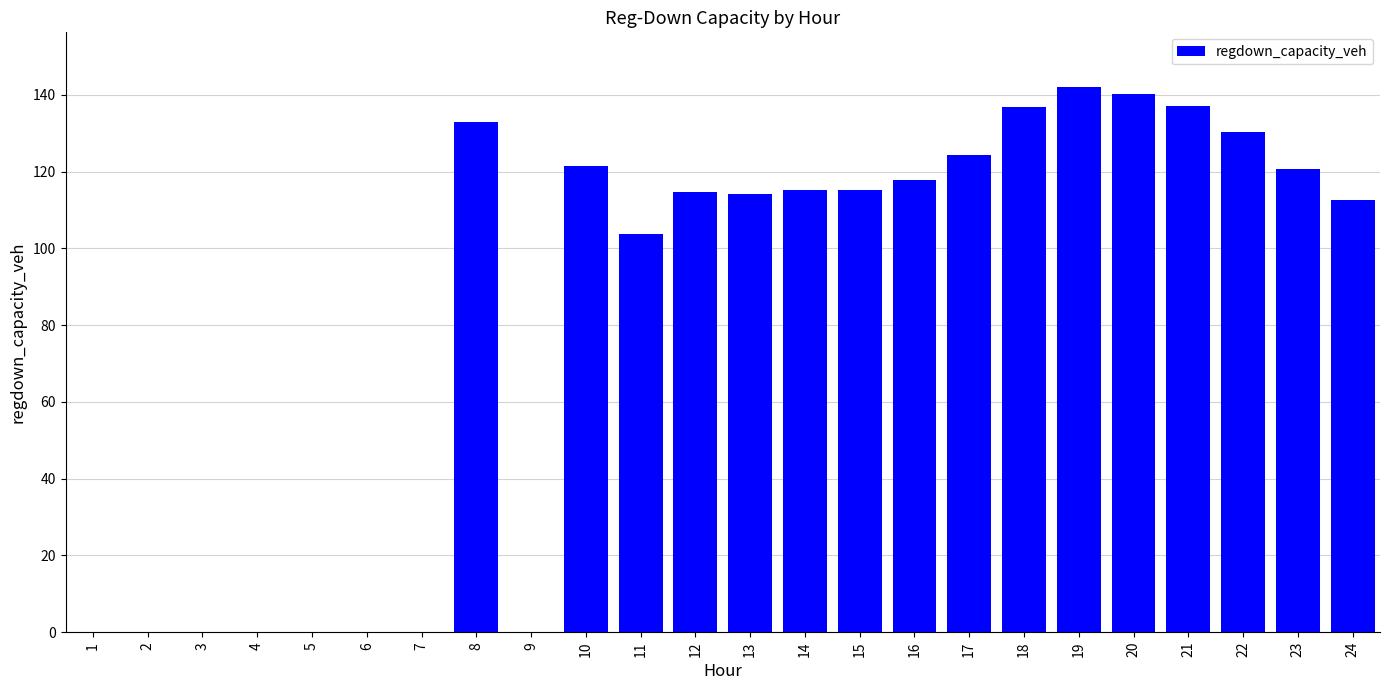

What is the greatest value displayed?

142.1